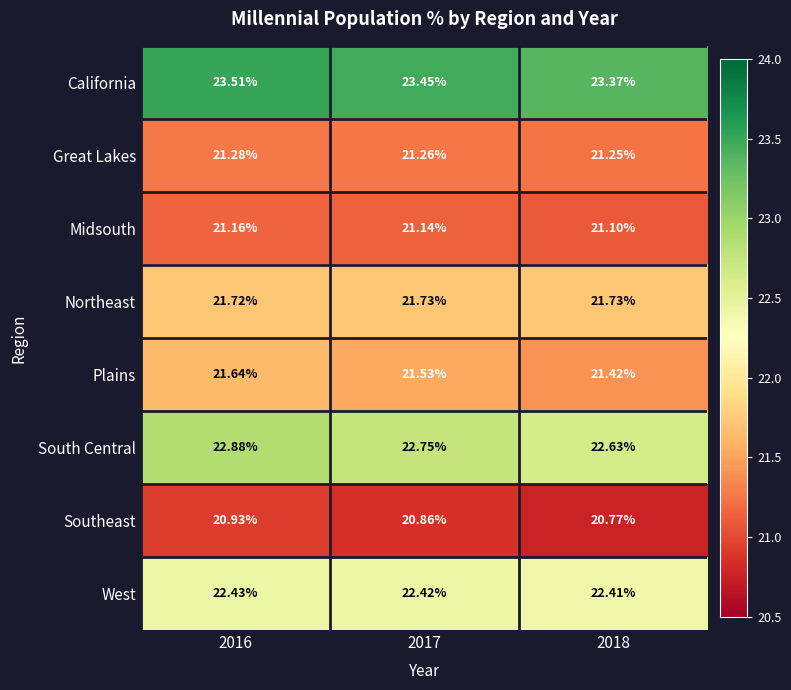

Is the value of Southeast at 2017 greater than the value of Great Lakes at 2017?

No